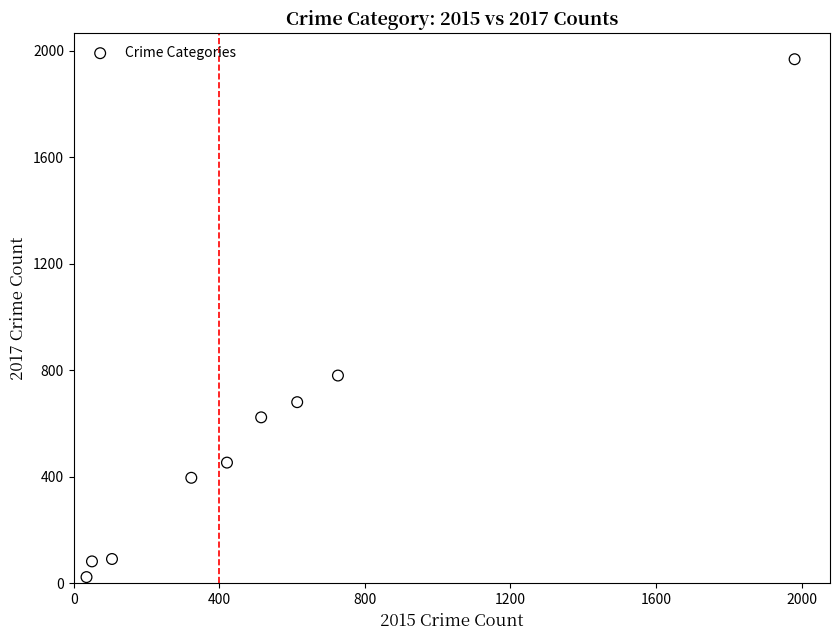

What Y value in the scatter plot is closest to 995?

780